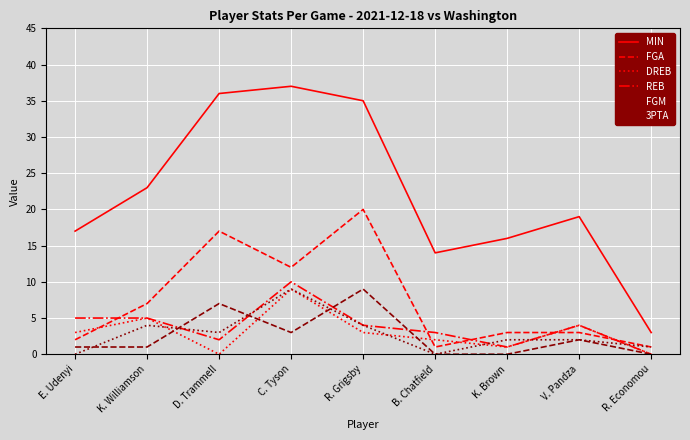

The value of REB at B. Chatfield is 5. True or false?

False